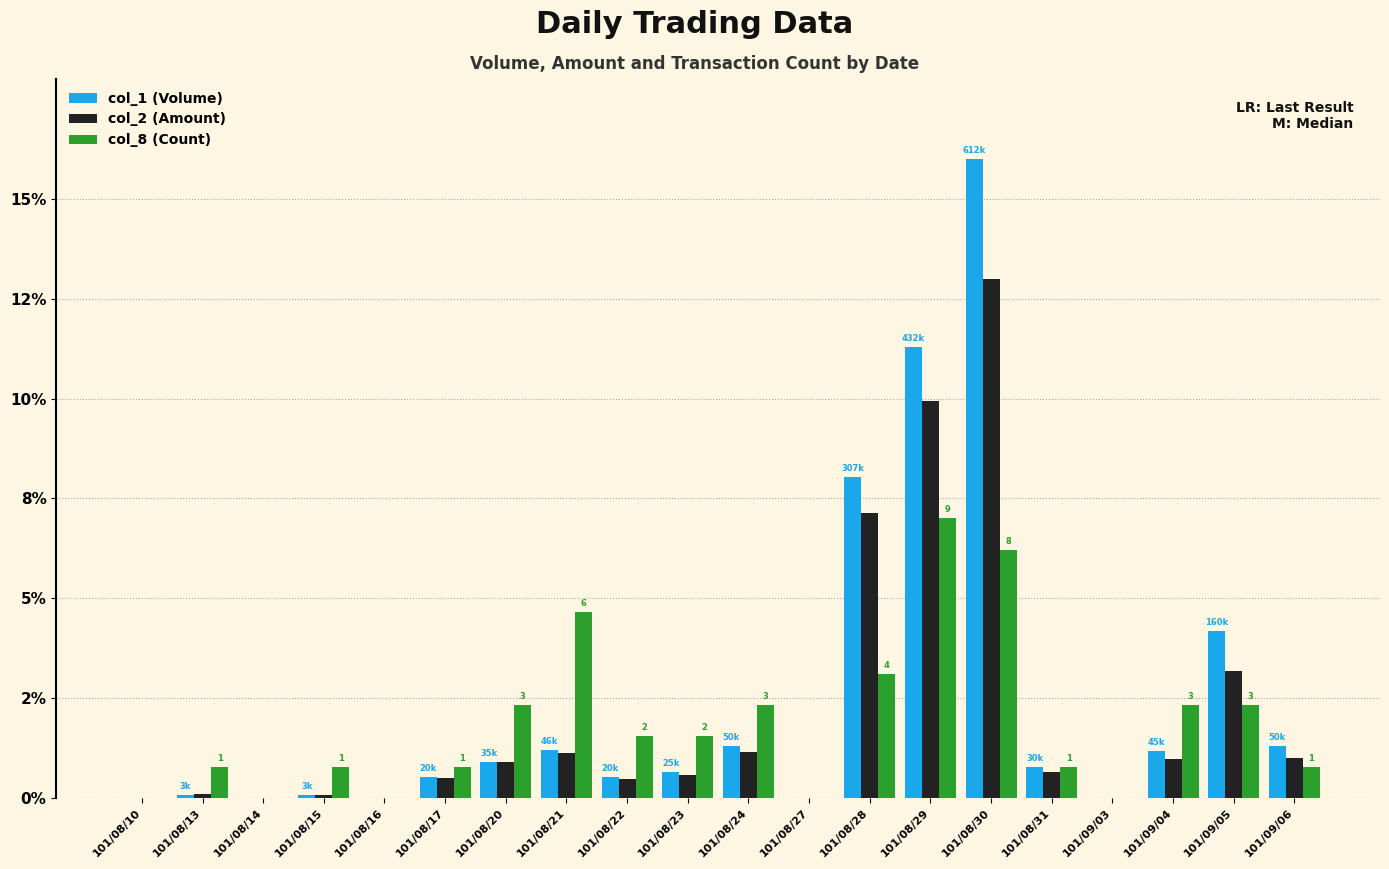

Does the chart contain stacked bars?

No